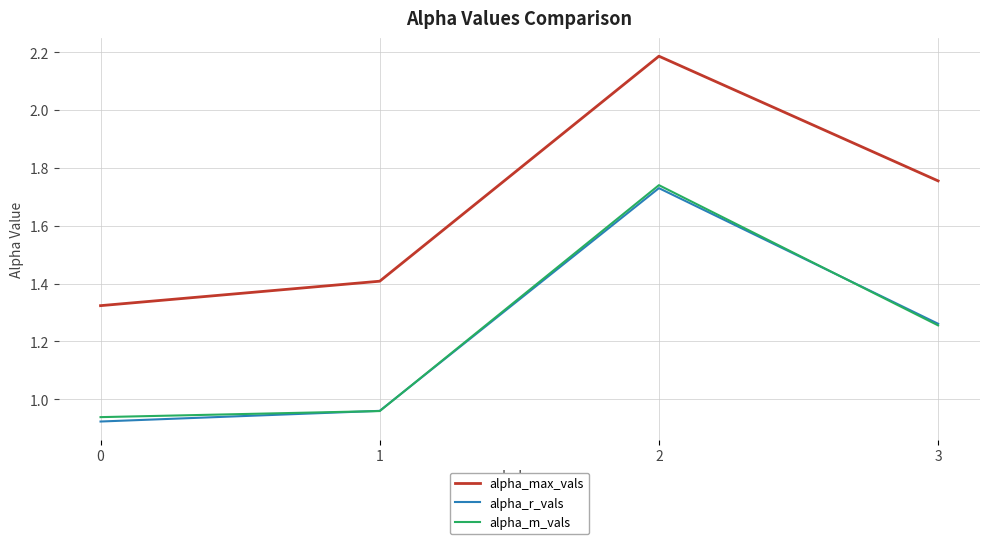

What is the total value across all series at 1?

3.3